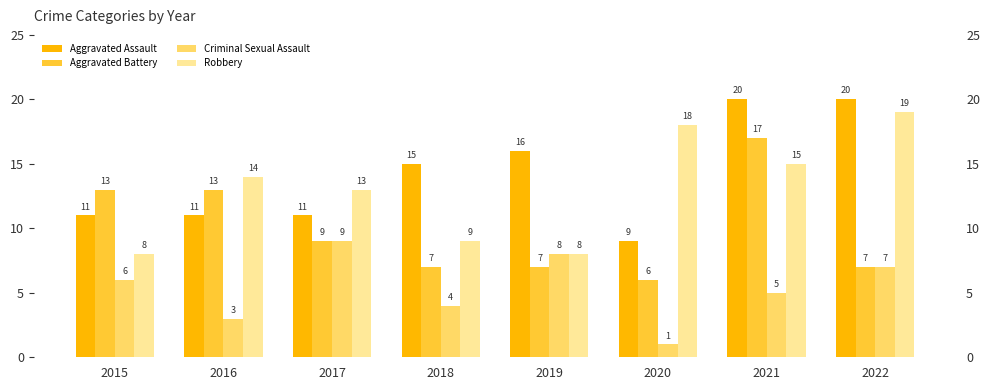

Between 2017 and 2018, which series saw the biggest shift?

Criminal Sexual Assault